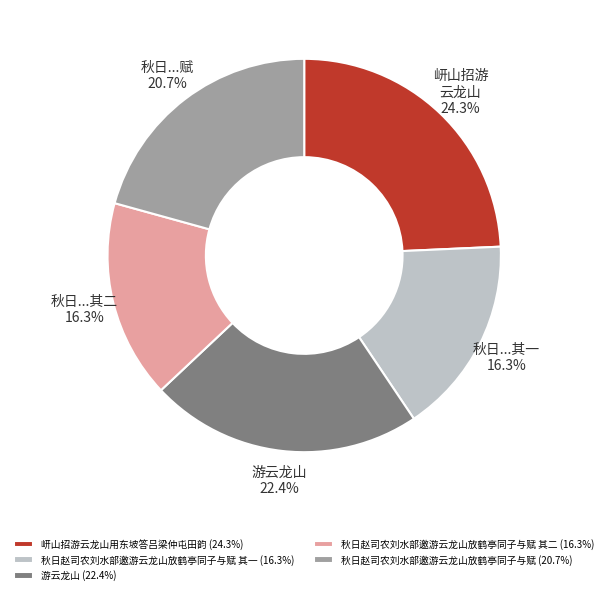

Which has a higher value, 秋日赵司农刘水部邀游云龙山放鹤亭同子与赋 (20.7%) or 游云龙山 (22.4%)?

游云龙山 (22.4%)